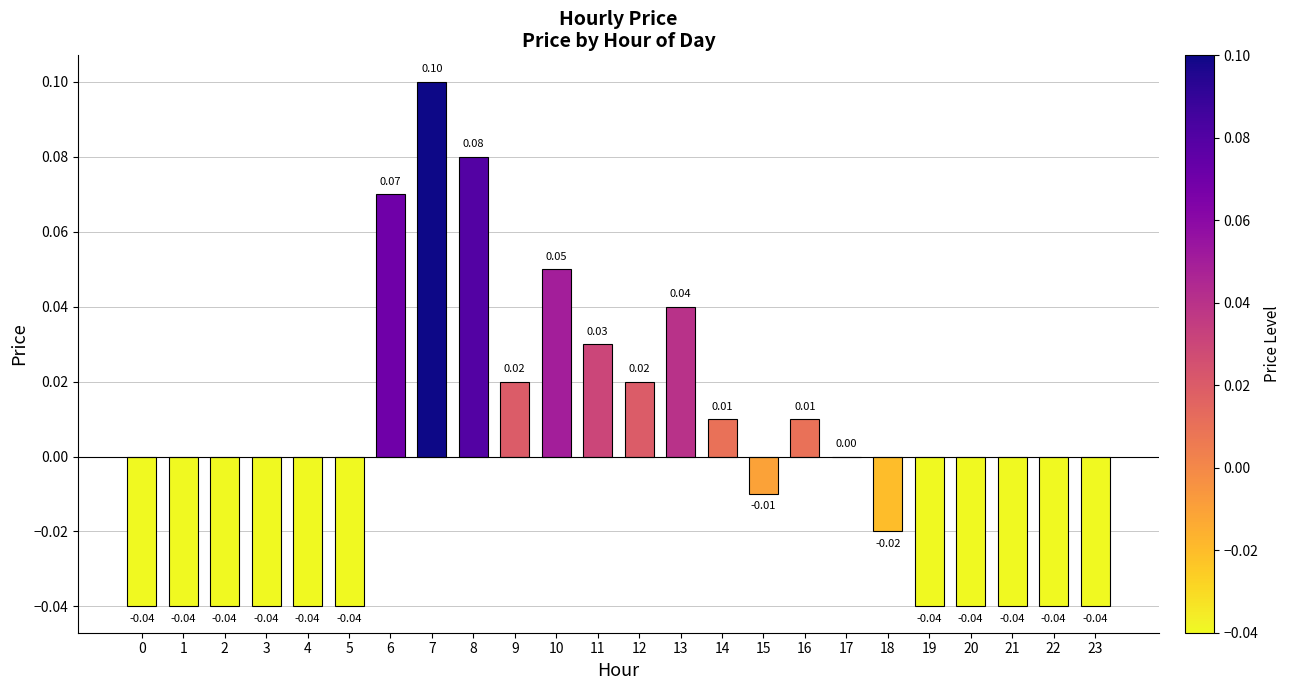

Are the bars horizontal?

No